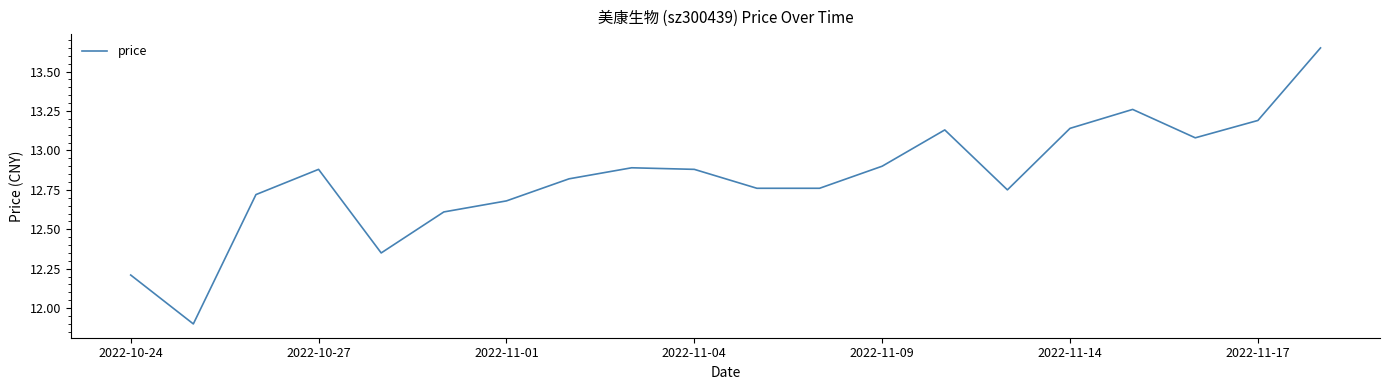

What is the minimum value shown in the chart?

11.9